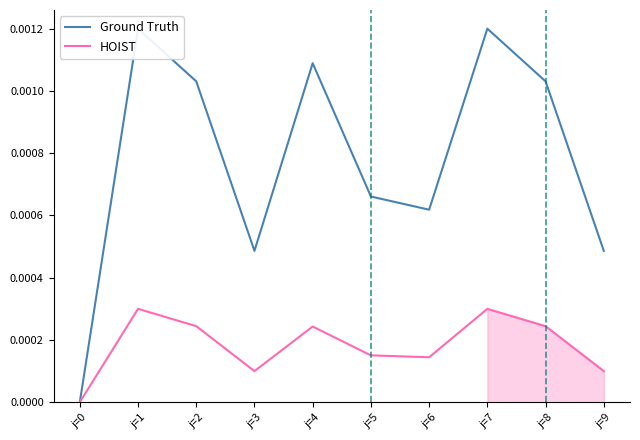

How many distinct data groups are displayed?

2